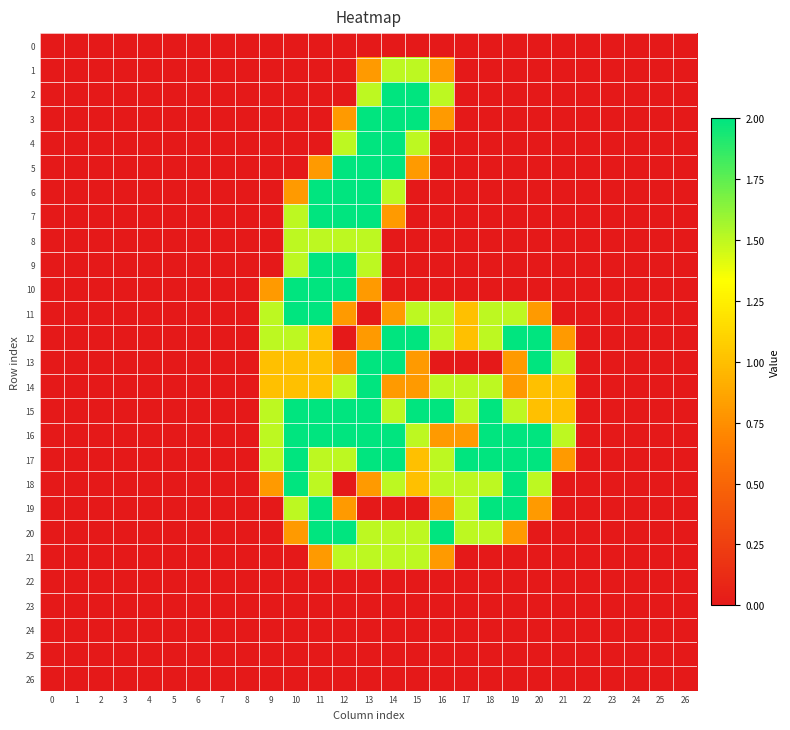

How many series are shown in this chart?

27